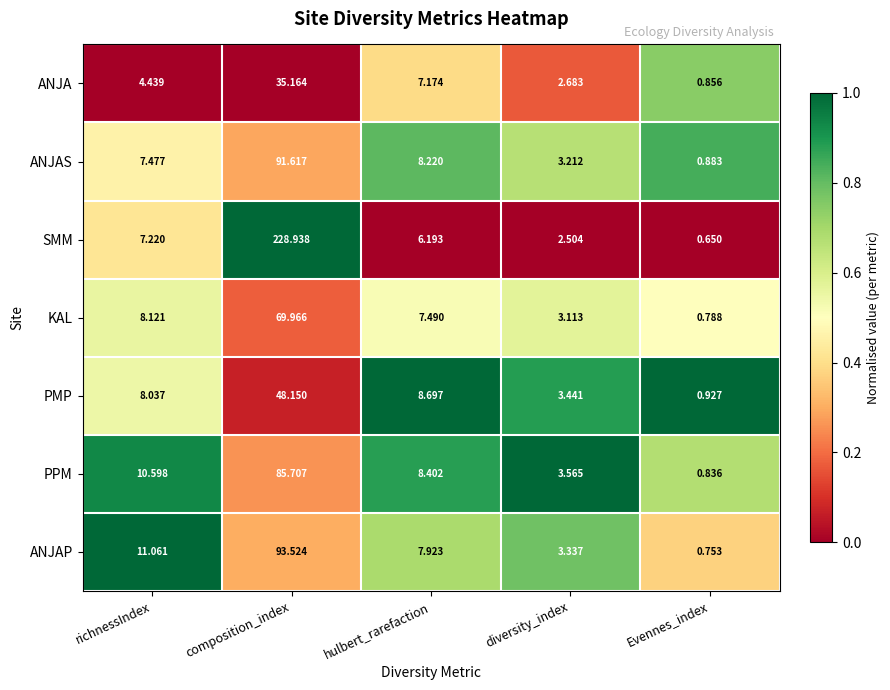

Where does the SMM series first go above 6?

richnessIndex